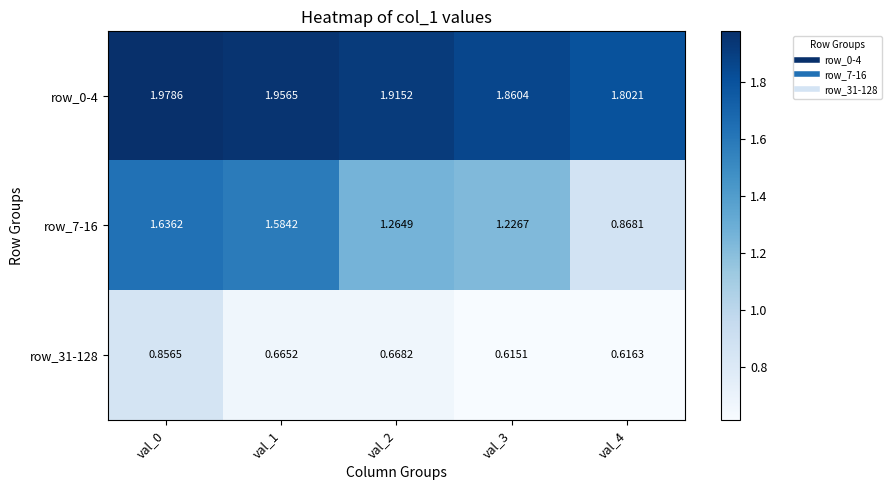

Is the value of row_7-16 at val_3 greater than the value of row_31-128 at val_2?

Yes